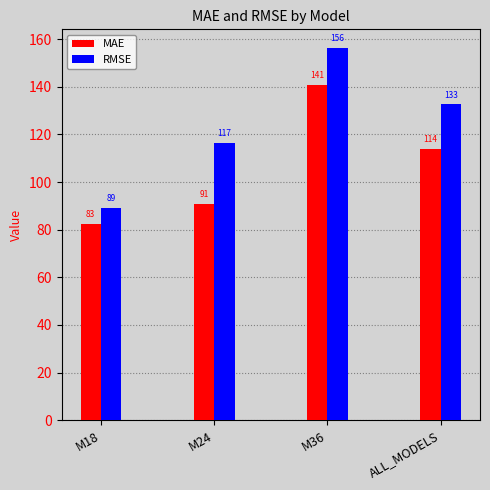

List the series in order of their peak value, lowest first.

MAE, RMSE